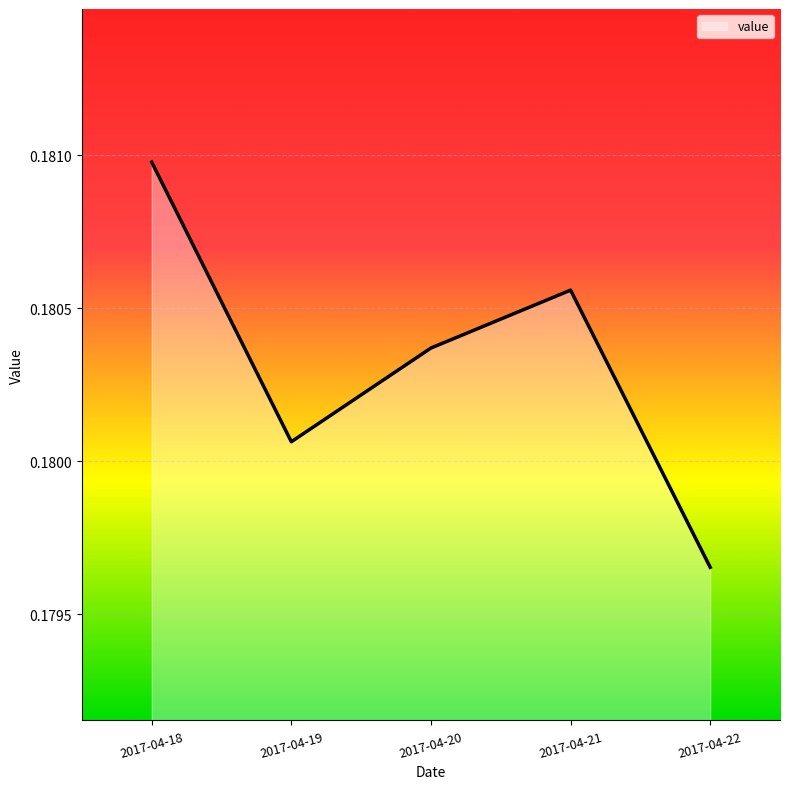

How many categories are shown in the chart?

5